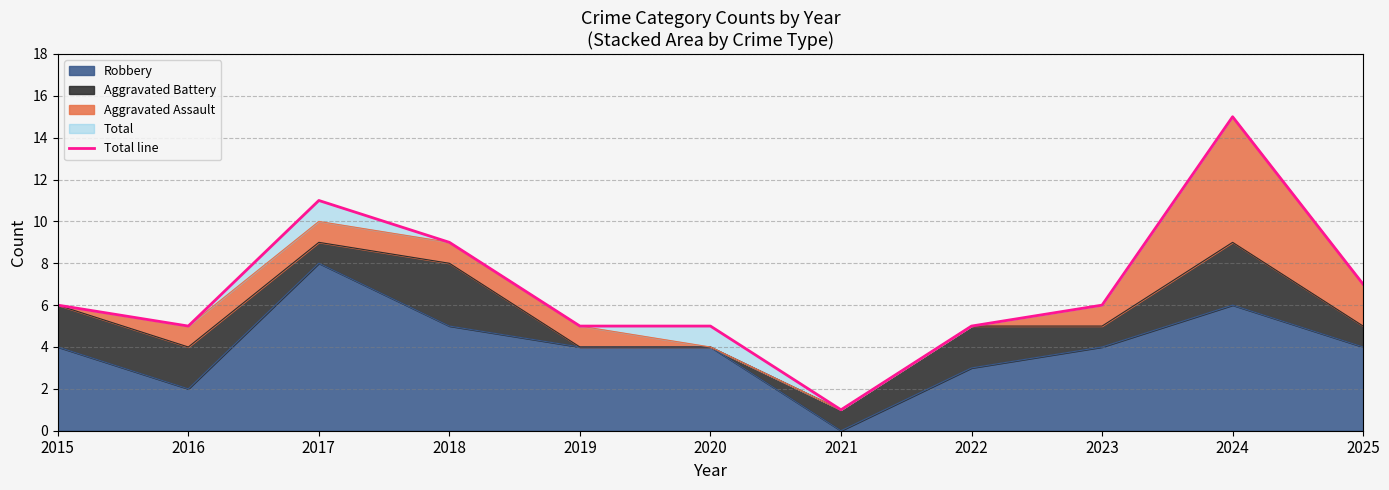

Where is the first local minimum?

2016